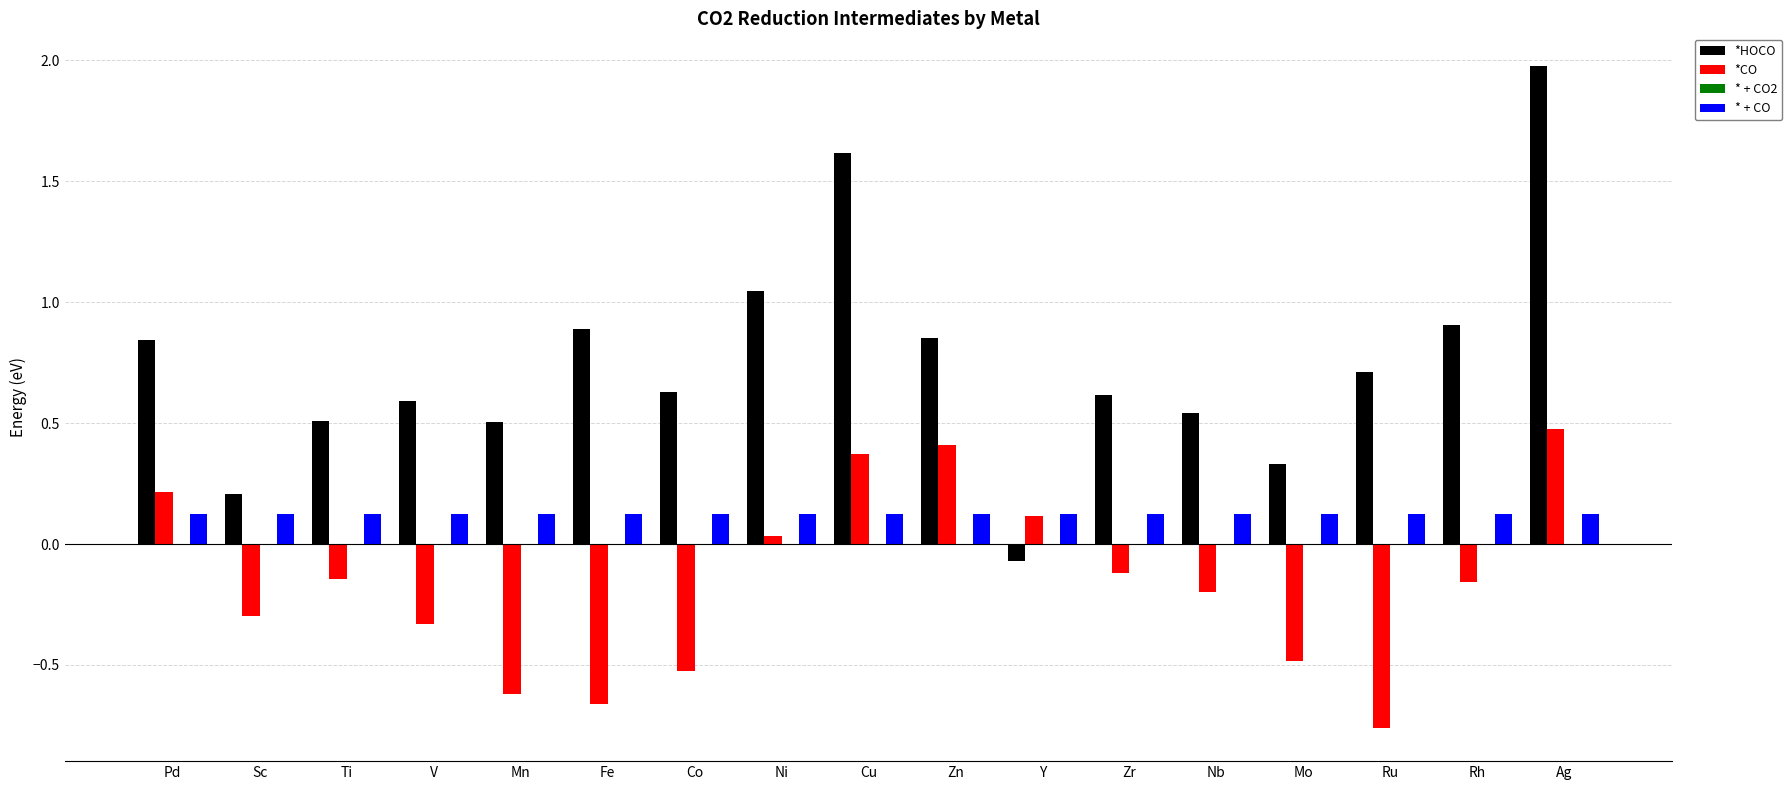

Is it true that * + CO equals 0.1 at Mn?

True